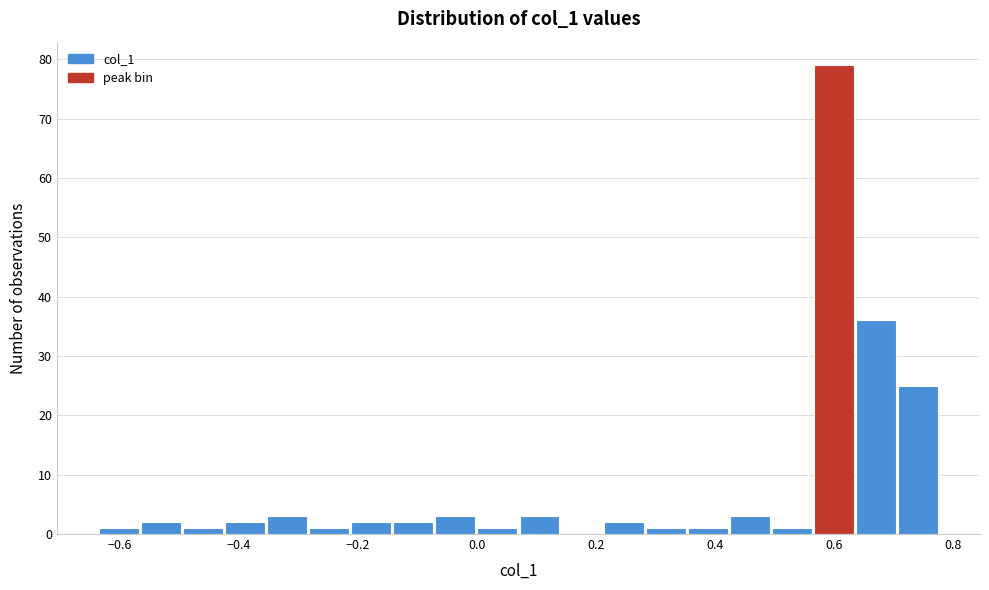

Read against the x-axis, roughly where is the centre of the tallest bar?

0.60